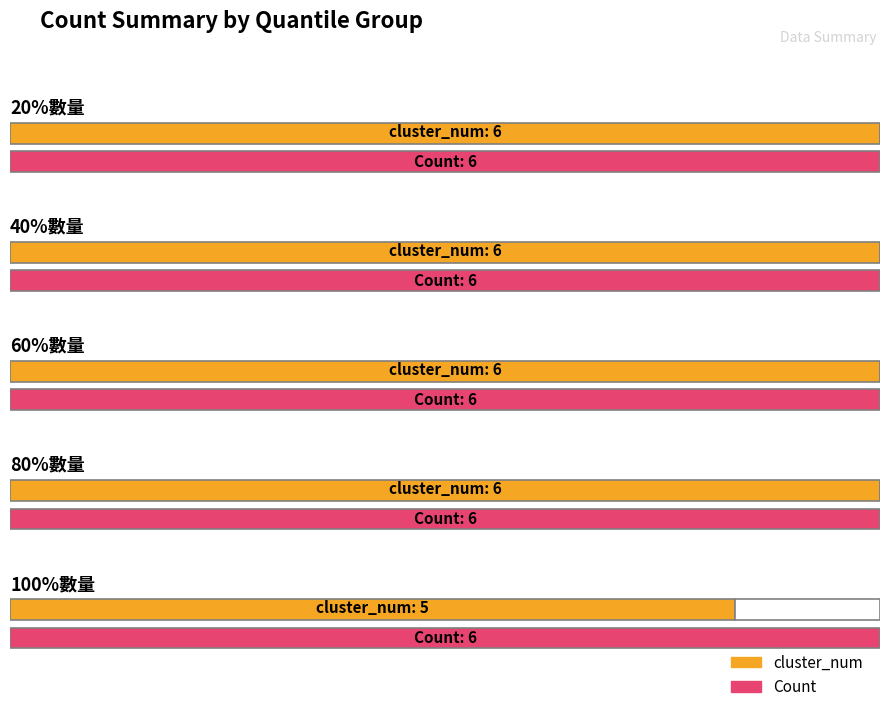

True or false: lots has a value of 8 at 40%數量.

False